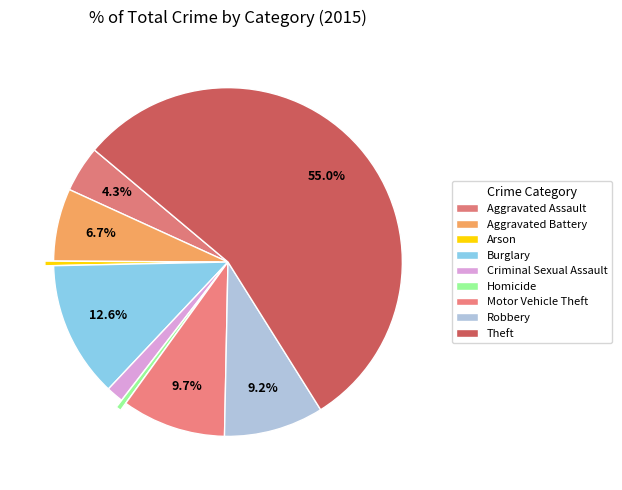

Is Motor Vehicle Theft the majority of the pie?

No